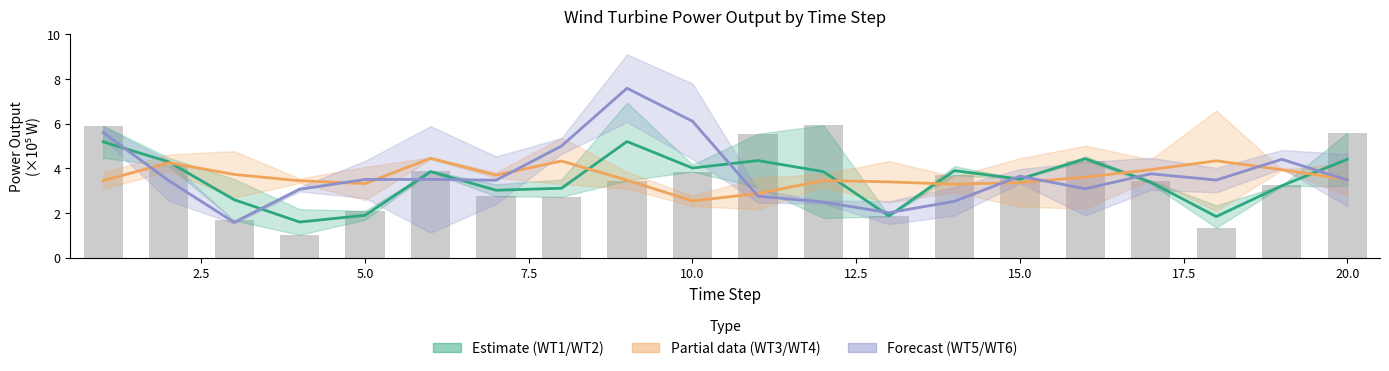

Does the chart contain any negative values?

No